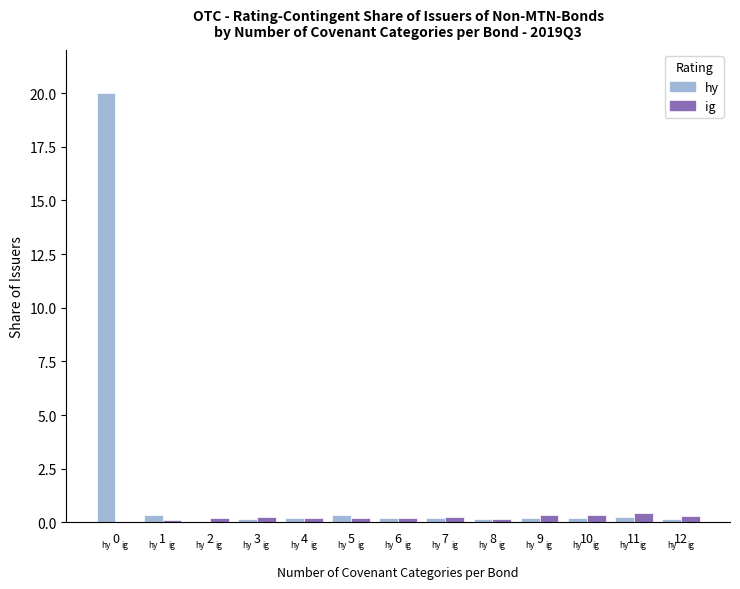

Which series has the largest total across all categories?

hy